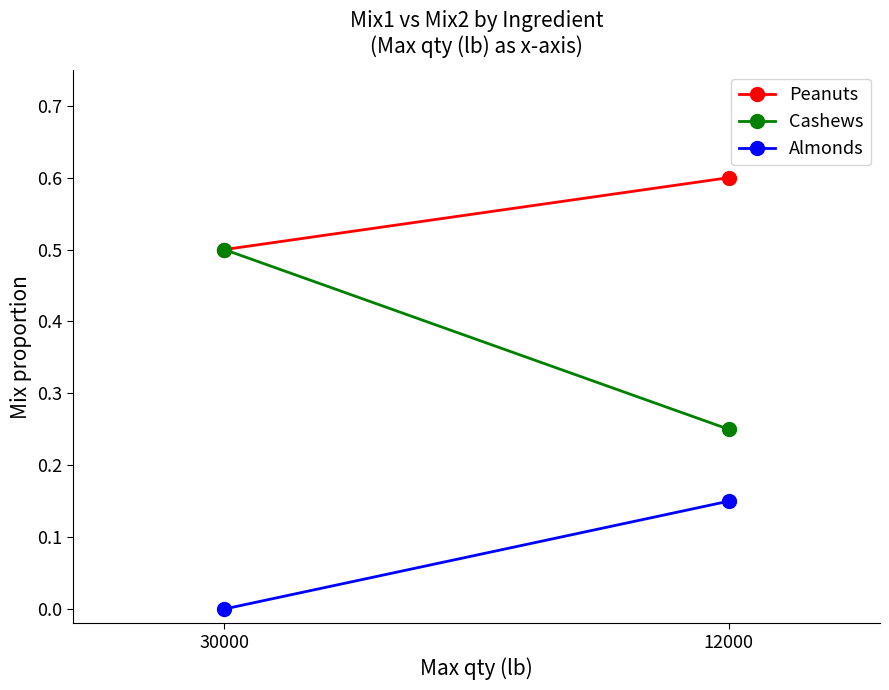

What is the average value of the Almonds series?

0.1